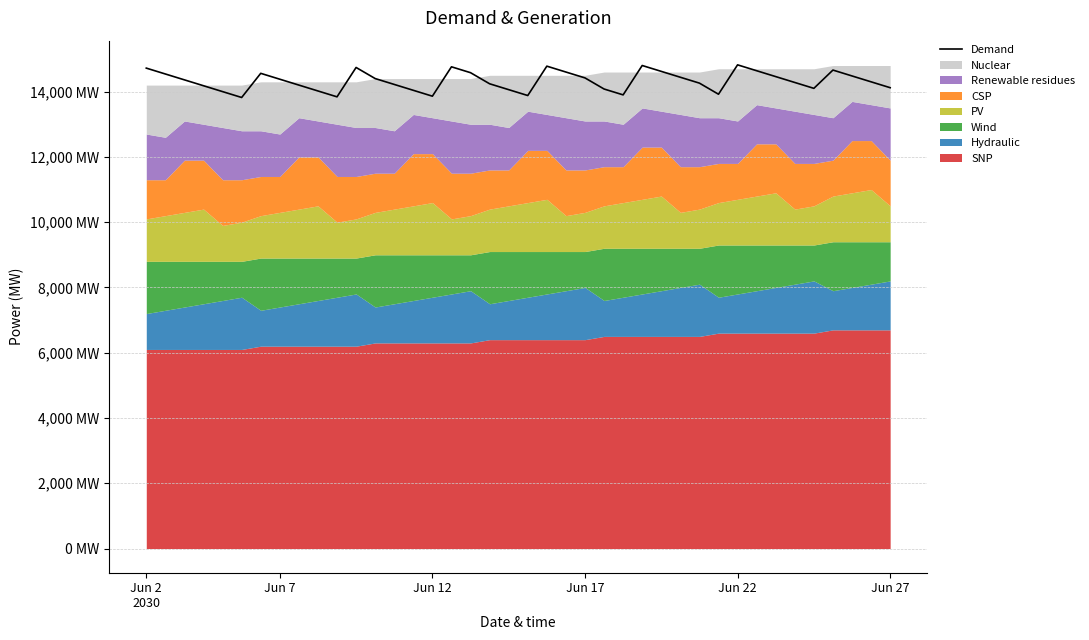

What is the maximum value shown in the chart?

14820